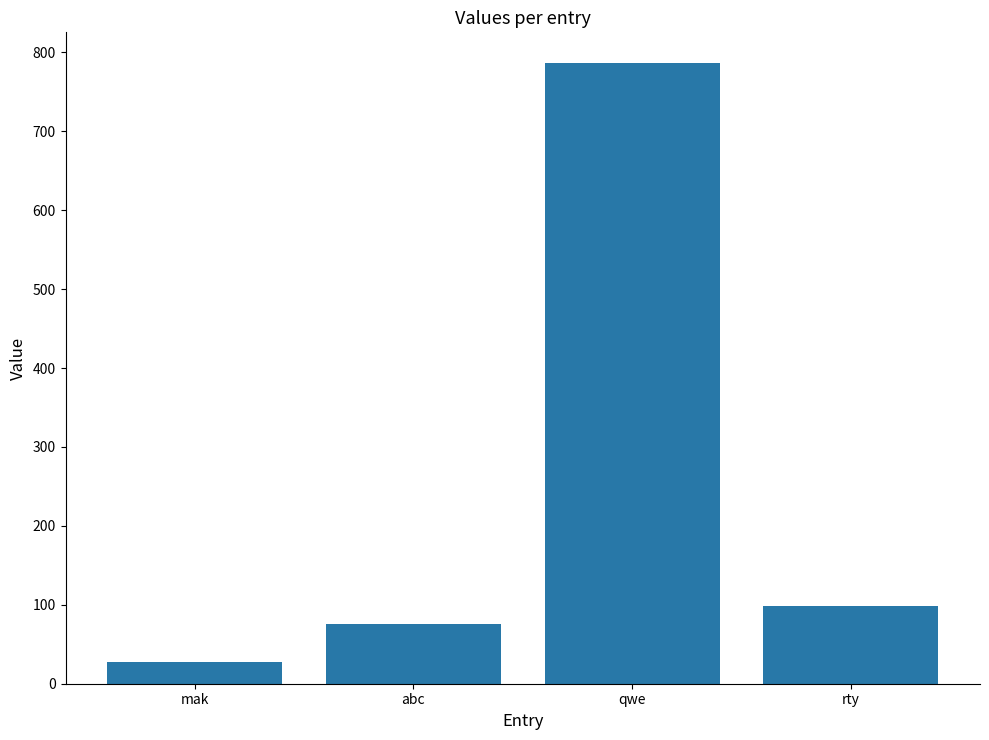

Approximately how many times larger is the value at qwe compared to rty?

7.9